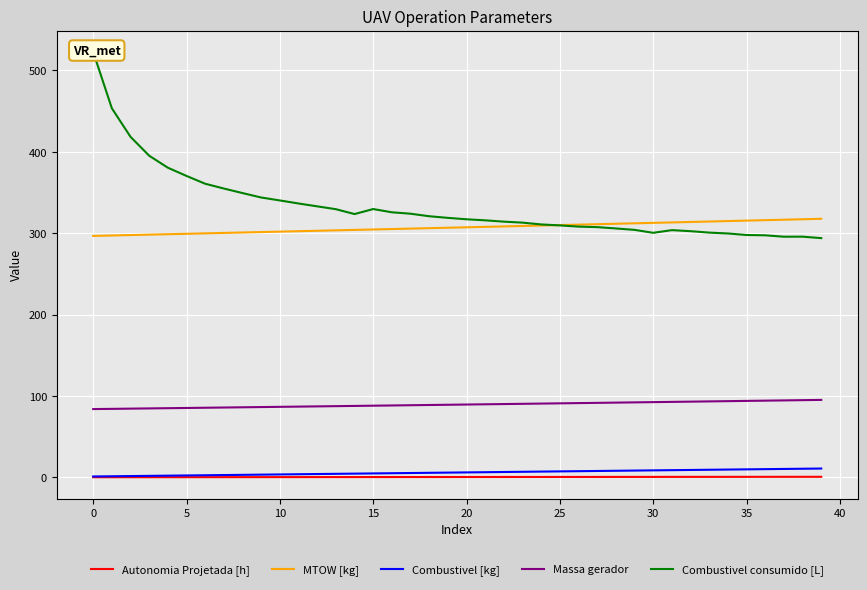

What is the lowest value of the MTOW [kg] series?

296.6